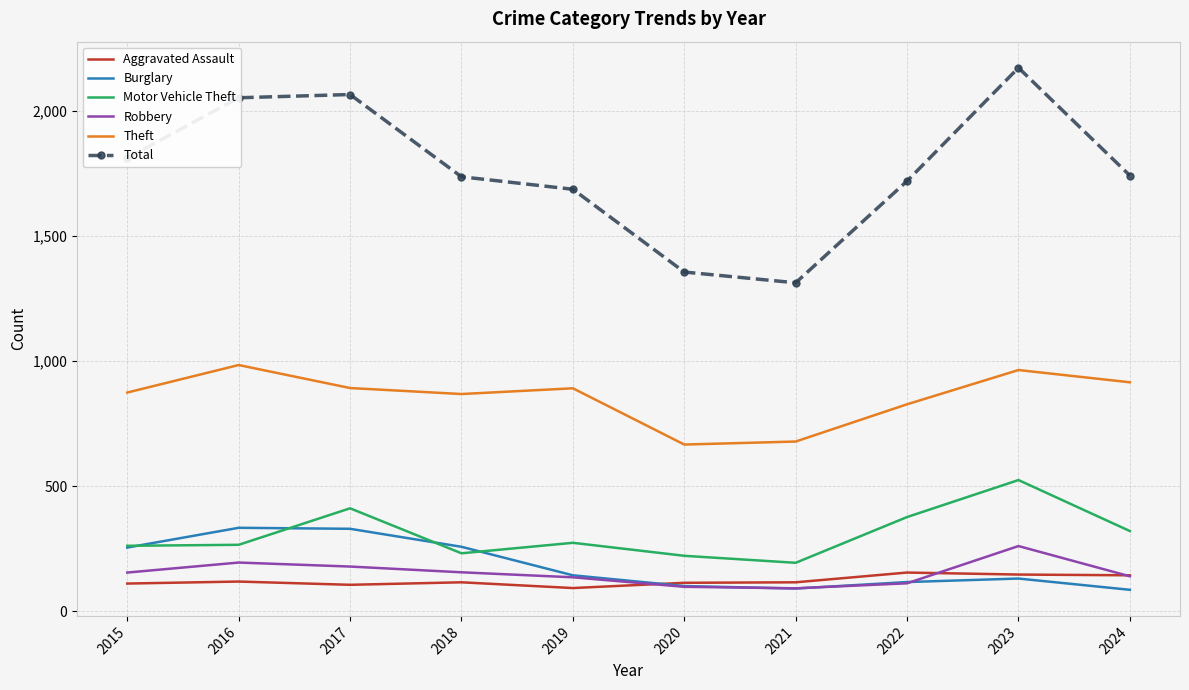

What is the smallest value displayed?

85